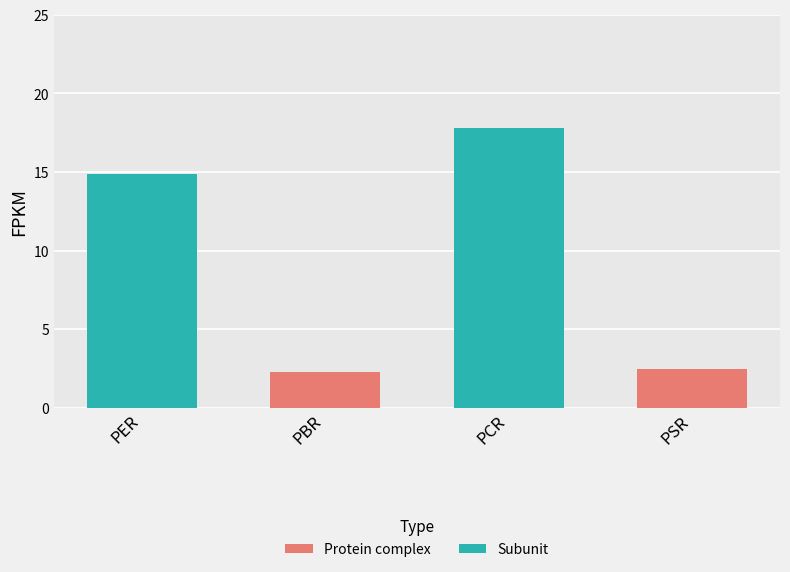

What is the average value?

9.3